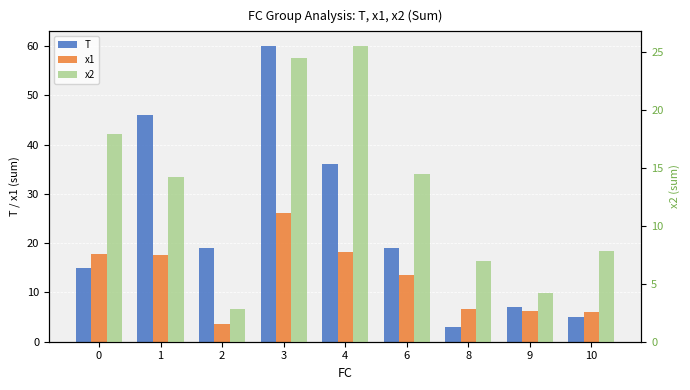

Reading left to right, what are all the values shown in this chart?

T: 0=15.0	1=46.0	2=19.0	3=60.0	4=36.0	6=19.0	8=3.0	9=7.0	10=5.0
x1: 0=17.8	1=17.6	2=3.6	3=26.2	4=18.3	6=13.5	8=6.7	9=6.3	10=6.0
x2: 0=18.0	1=14.2	2=2.9	3=24.5	4=25.5	6=14.5	8=7.0	9=4.2	10=7.8